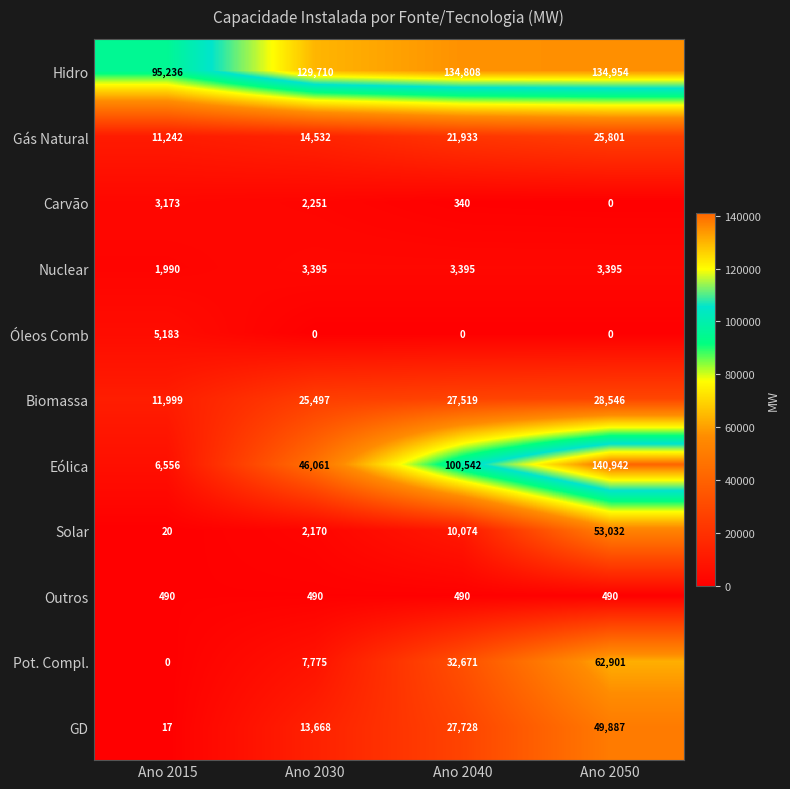

What is the difference between the highest and lowest values at Ano 2015?

95236